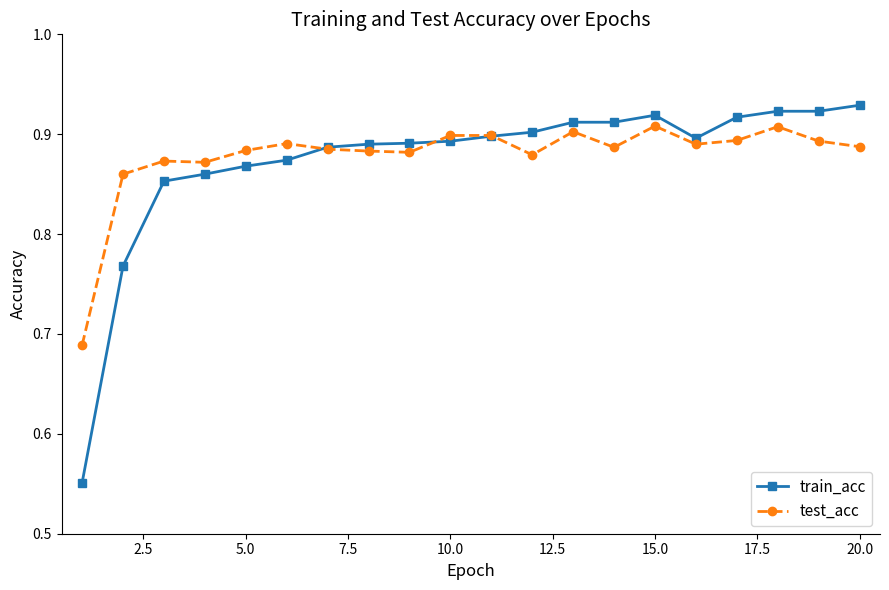

At how many categories does at least one series exceed 0?

20